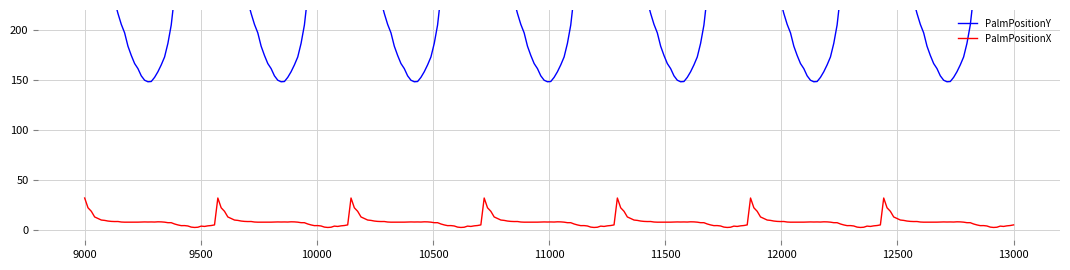

What is the value of the PalmPositionY point at the 5th from the left?

282.8